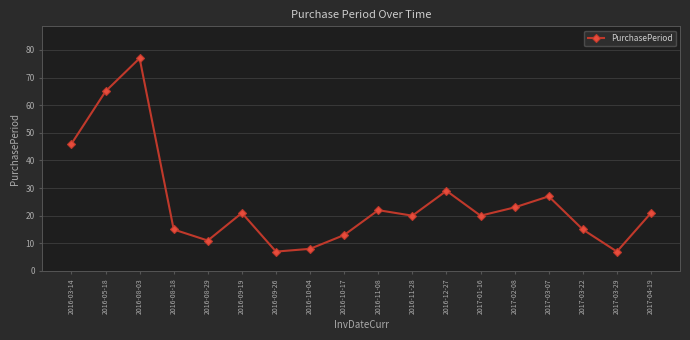

At which category does the data reach its first local peak?

2016-08-03